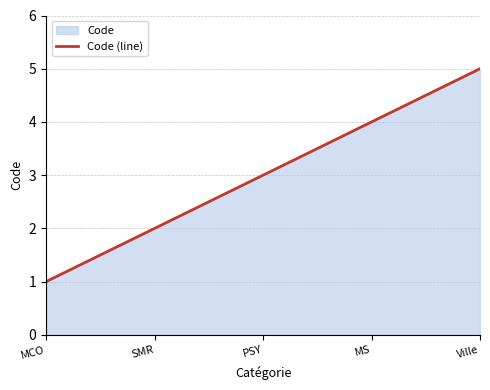

Which label corresponds to the smallest value in the chart?

MCO